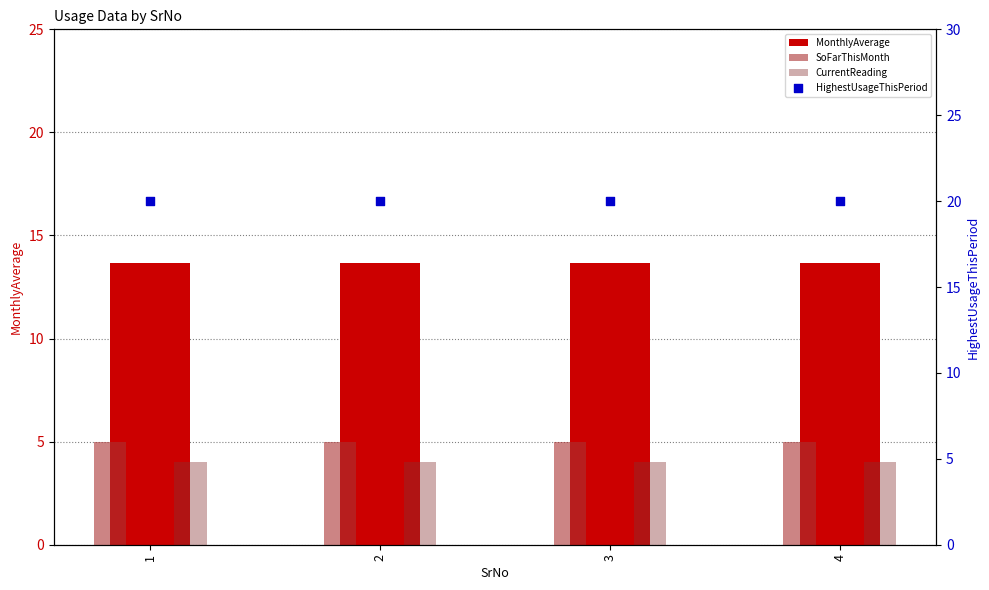

Which series has the widest spread of Y values?

MonthlyAverage